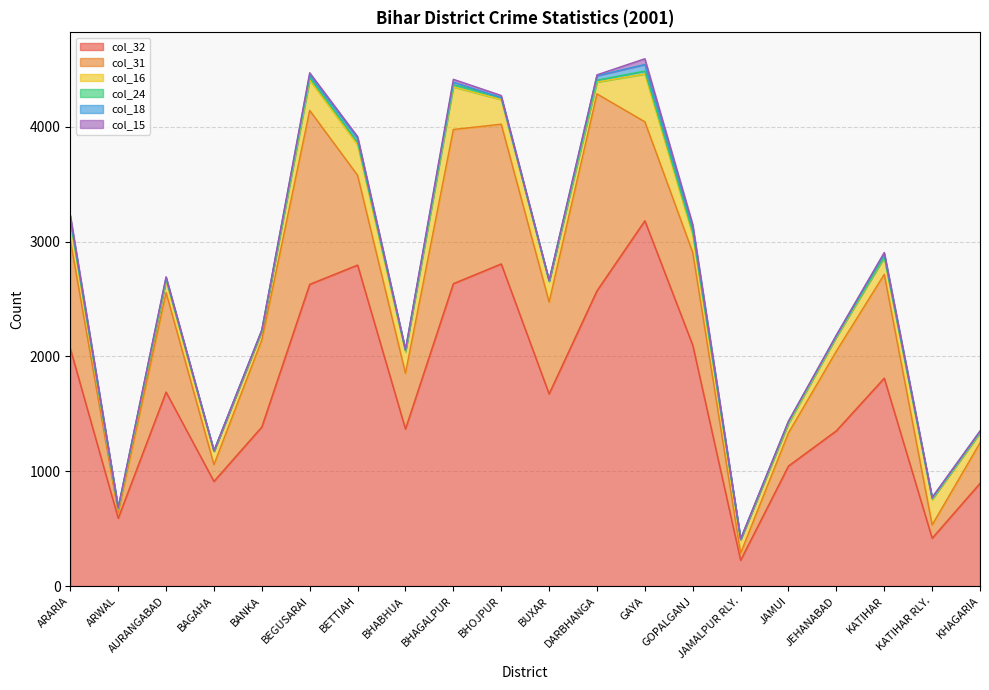

At DARBHANGA, list the series in order from smallest to largest.

col_15, col_24, col_18, col_16, col_31, col_32